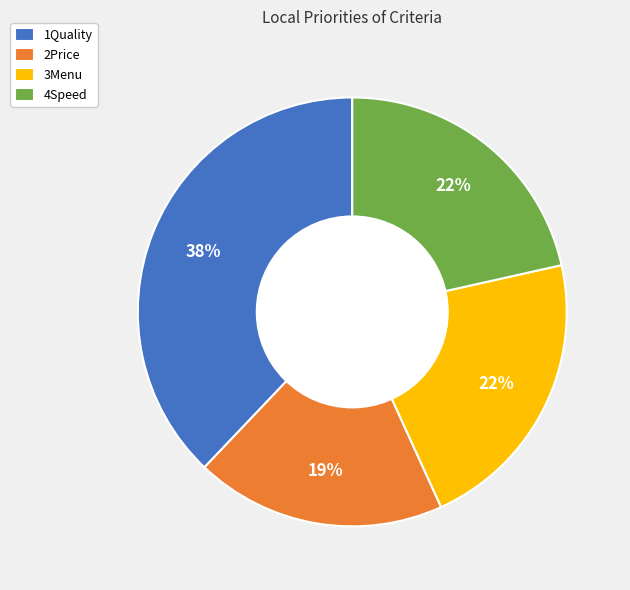

Do 4Speed and 1Quality together represent more than half of the pie?

Yes